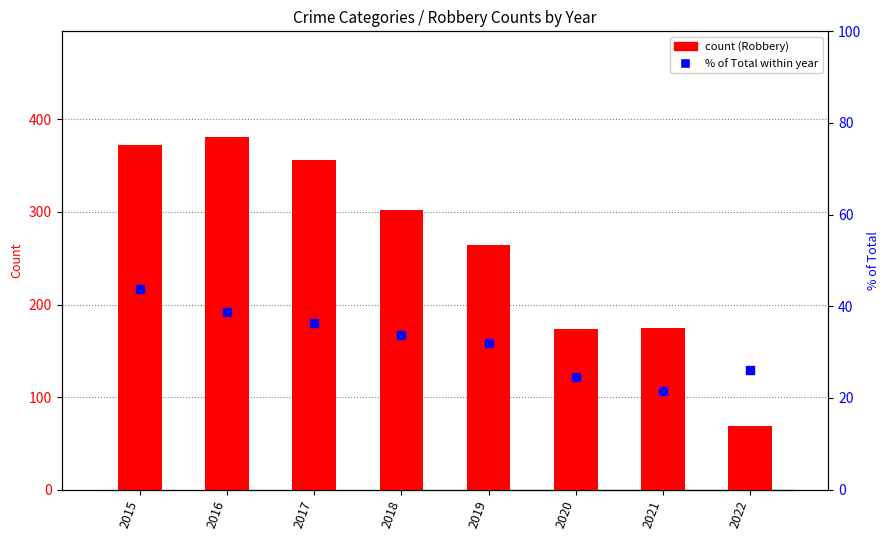

Is the value of % of Total at 2019 greater than the value of Robbery (count) at 2021?

No